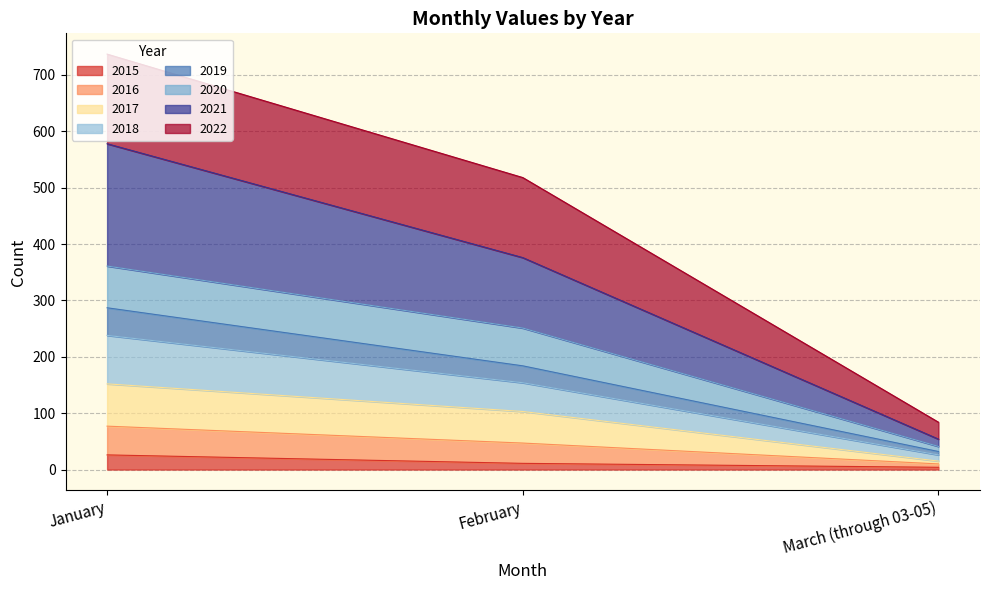

At which category is the sum across all series the highest?

January